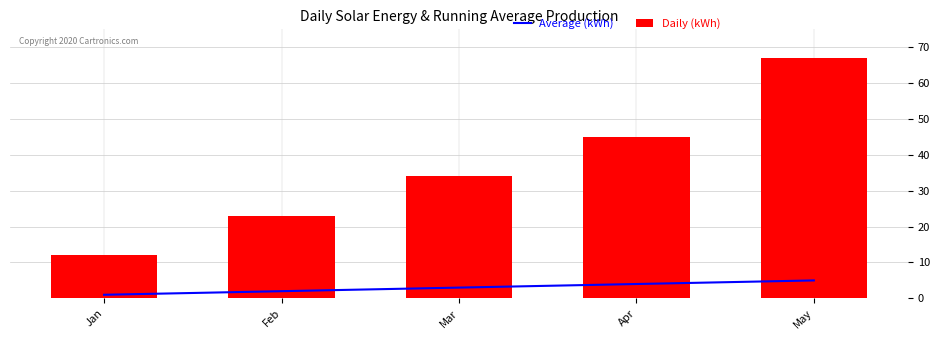

Between Feb and Apr, which is larger?

Apr